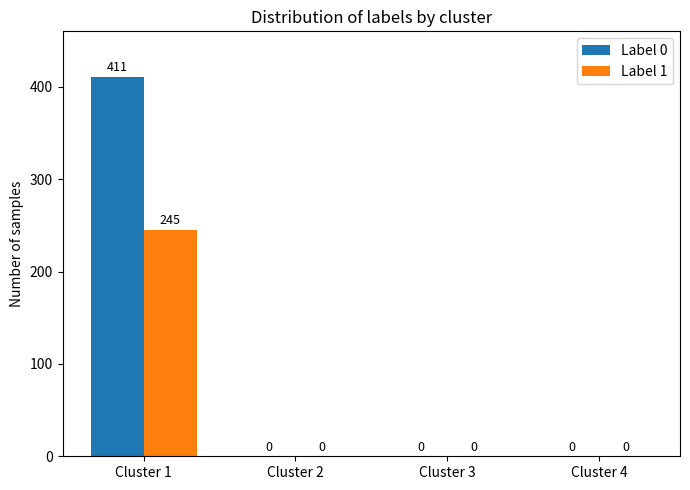

How many Label 1 values are between 0 and 245?

4